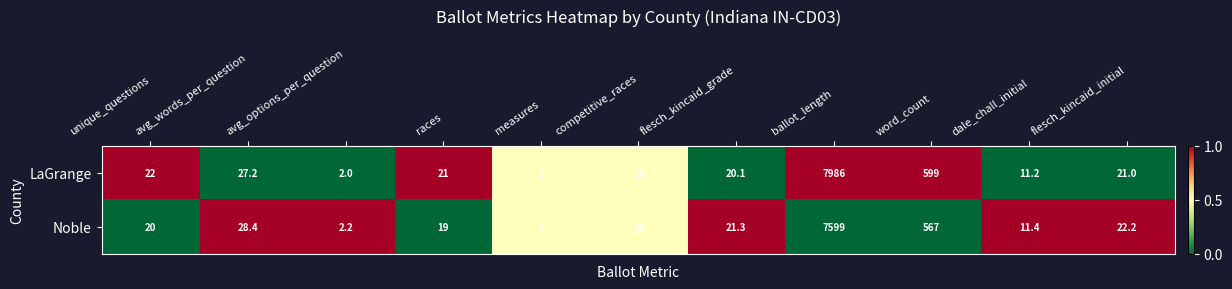

Where is Noble nearest to the value 3800?

word_count